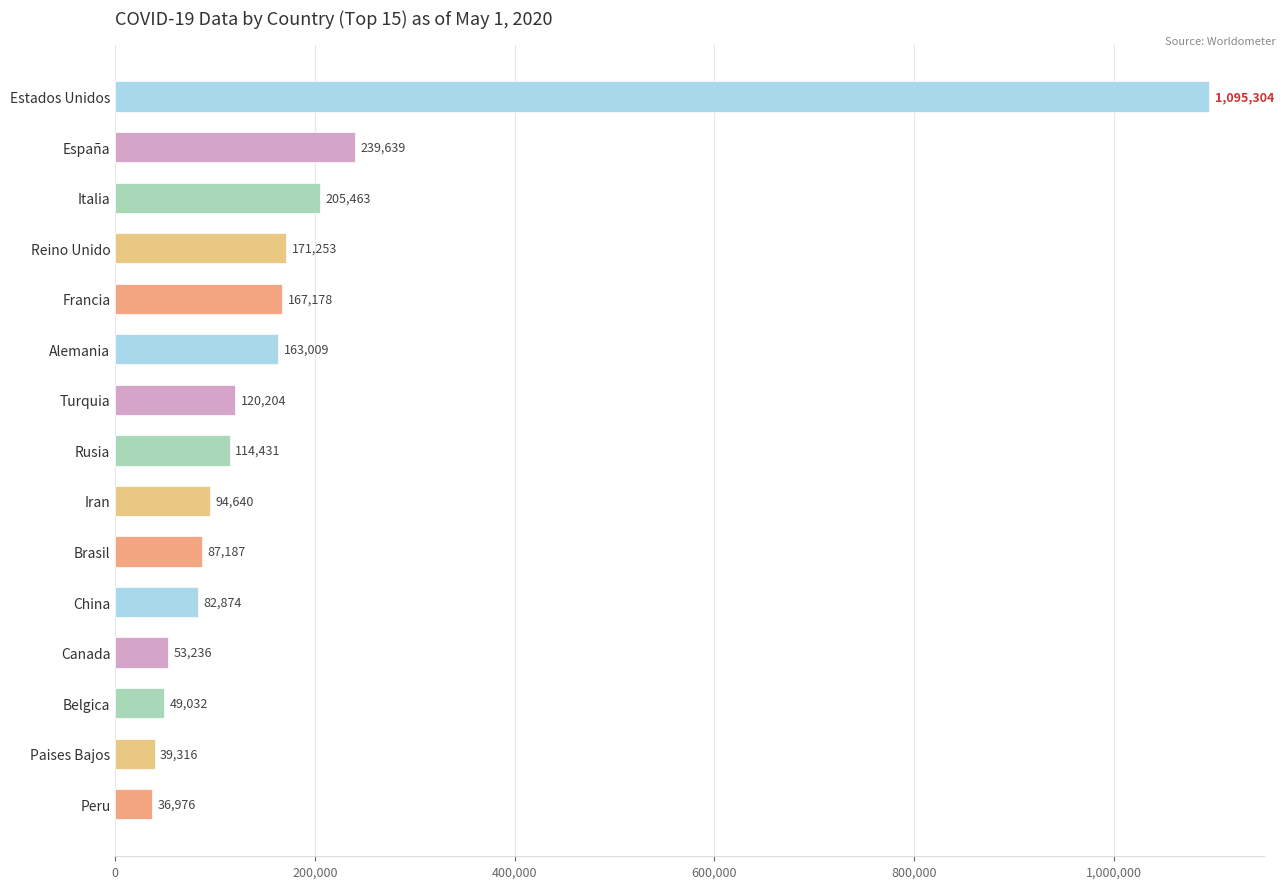

What is the average value?

181316